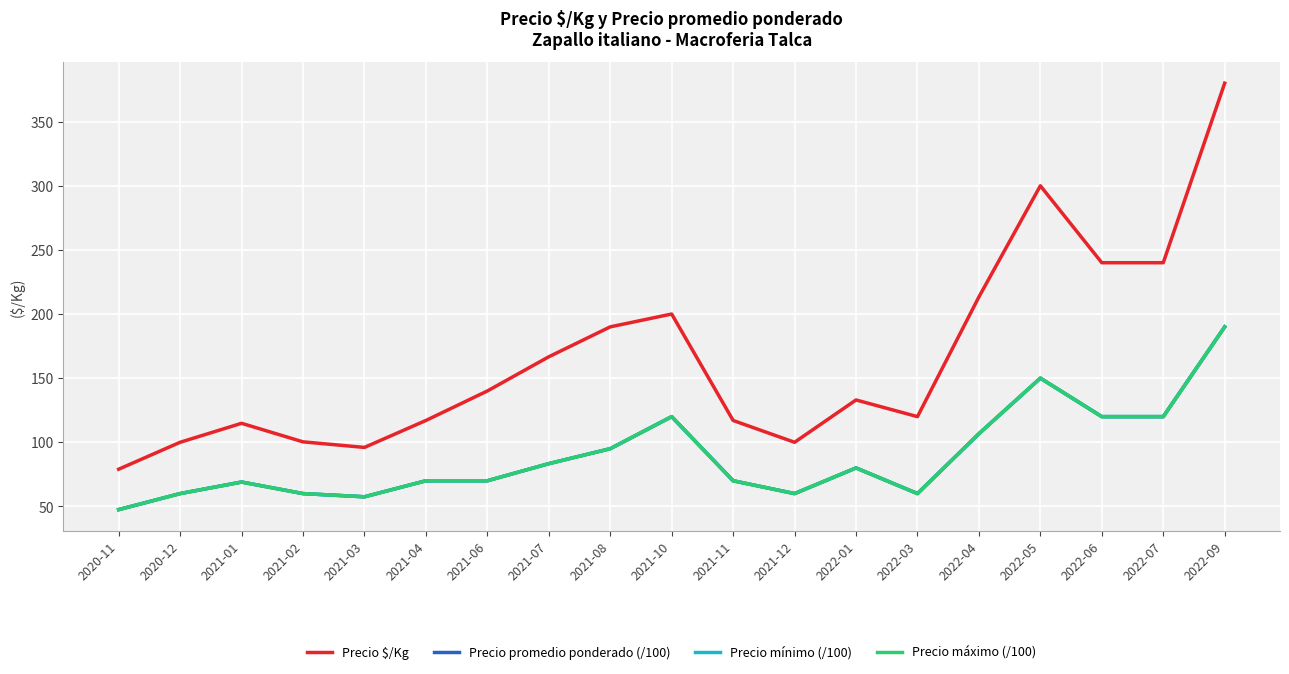

True or false: Precio promedio ponderado (/100) and Precio máximo (/100) intersect in this chart.

False